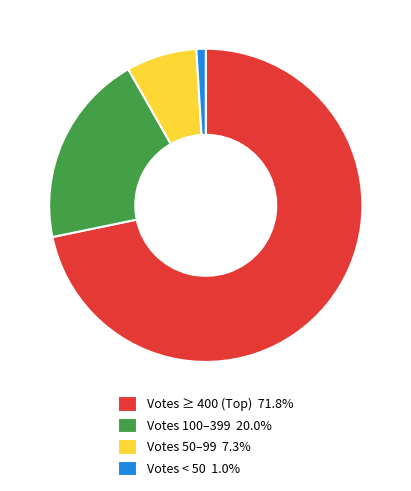

Does Votes 50–99 7.3% account for over 50% of the chart?

No